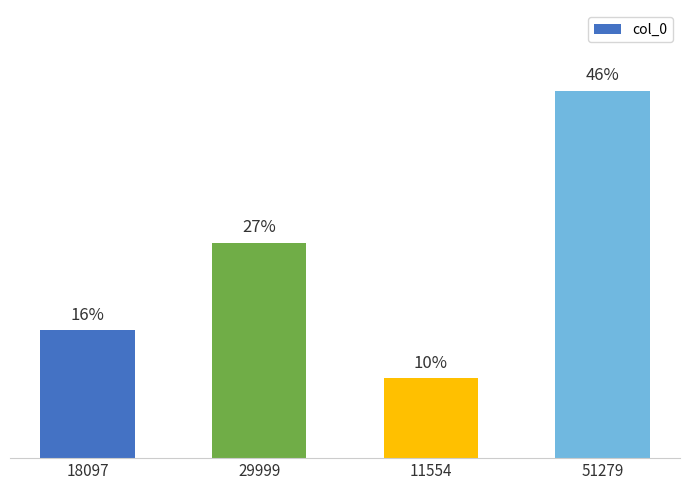

List the labels in order of value, smallest first.

11554, 18097, 29999, 51279